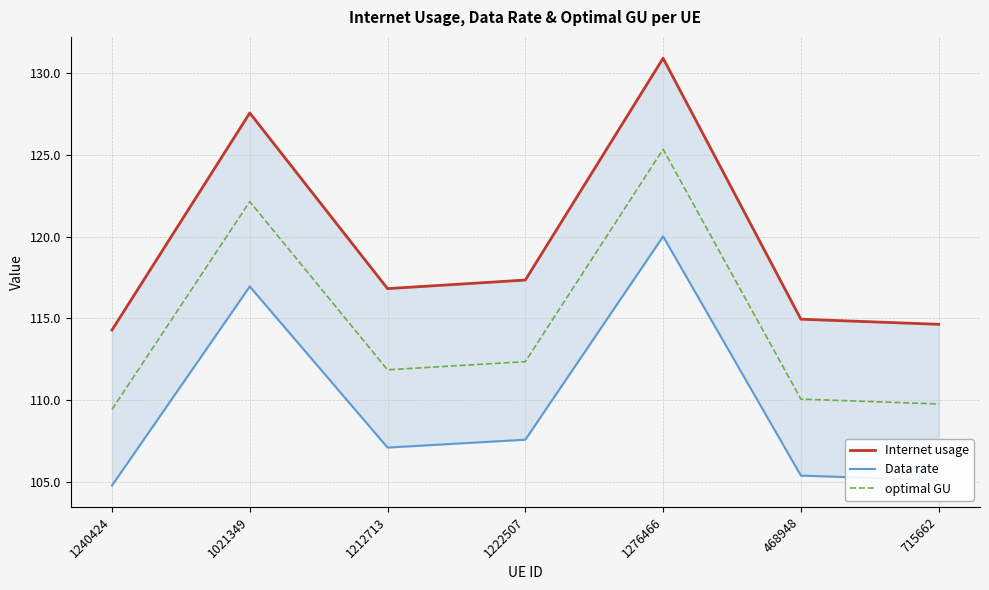

Reading left to right, transcribe all the data shown in this chart.

Internet usage: 114.3	127.6	116.8	117.3	130.9	114.9	114.6
Data rate: 104.8	116.9	107.1	107.6	120.0	105.4	105.1
optimal GU: 109.4	122.1	111.8	112.3	125.4	110.1	109.8